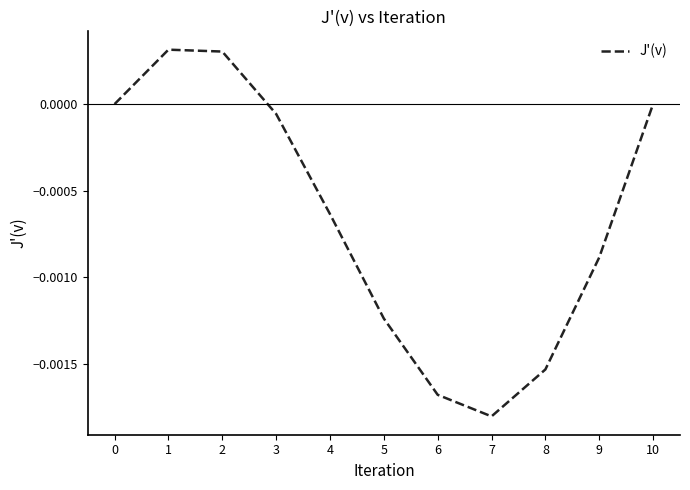

Where is the first local minimum?

7